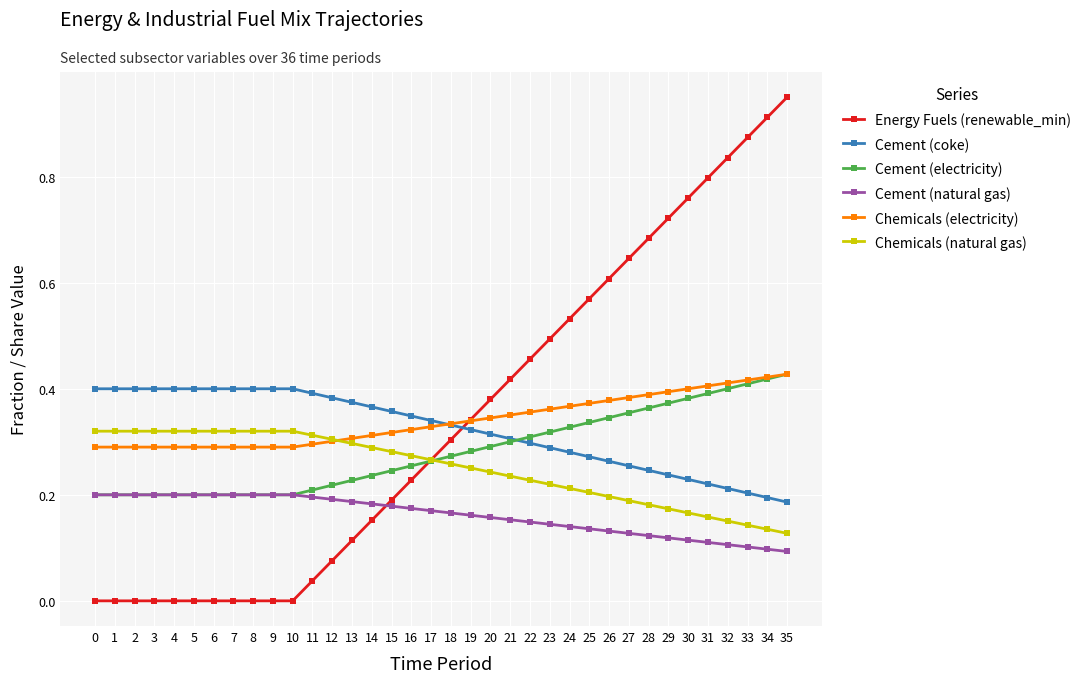

Is the value of Cement (coke) at 27 greater than the value of Energy Fuels (renewable_min) at 10?

Yes